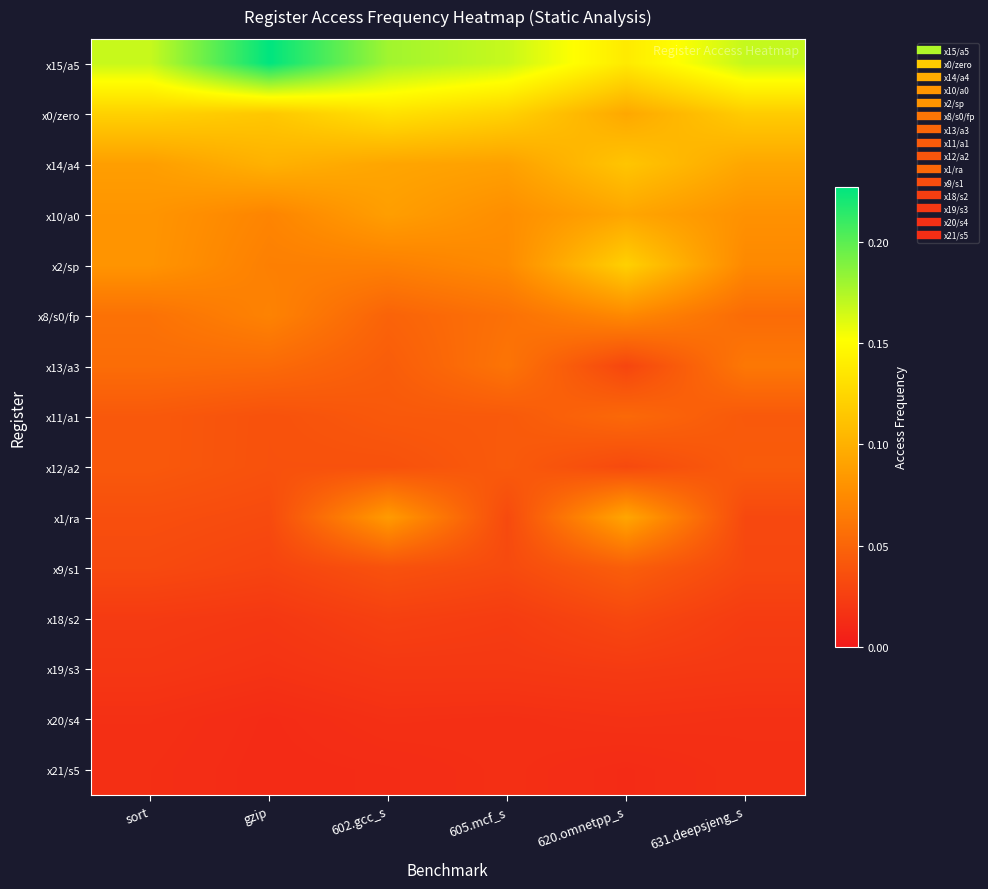

Which has a higher value, sort or 620.omnetpp_s?

sort